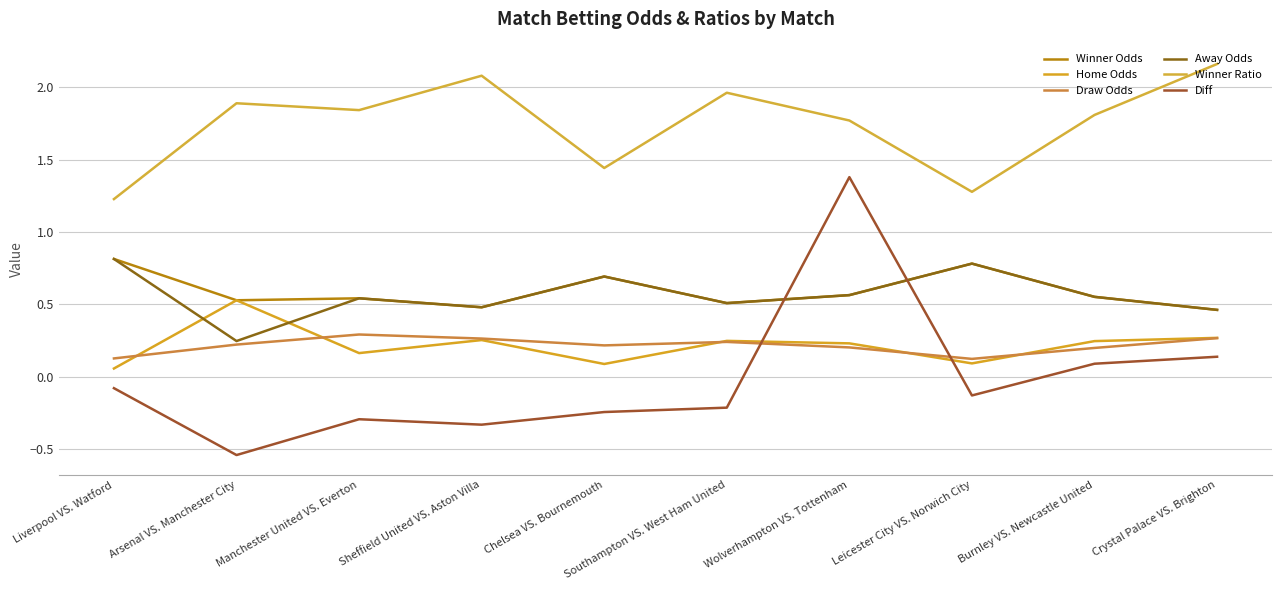

Is the value of Diff at Crystal Palace VS. Brighton greater than the value of Home Odds at Wolverhampton VS. Tottenham?

No